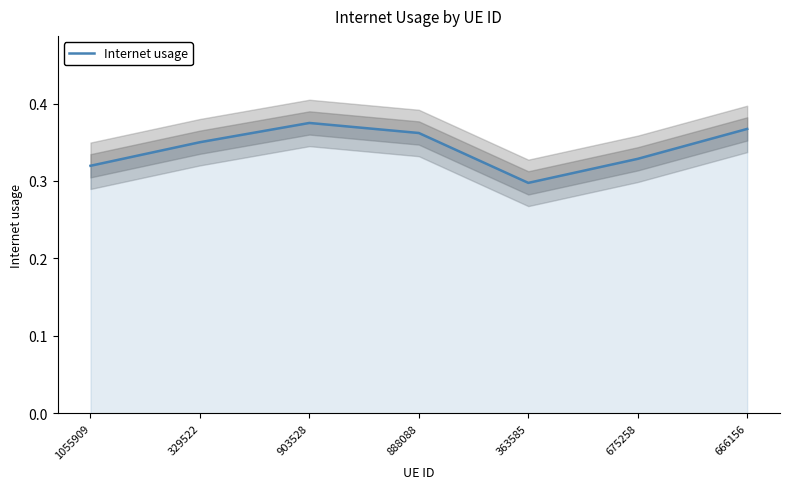

How many interior local valleys (lower than both neighbors) does the data have?

1